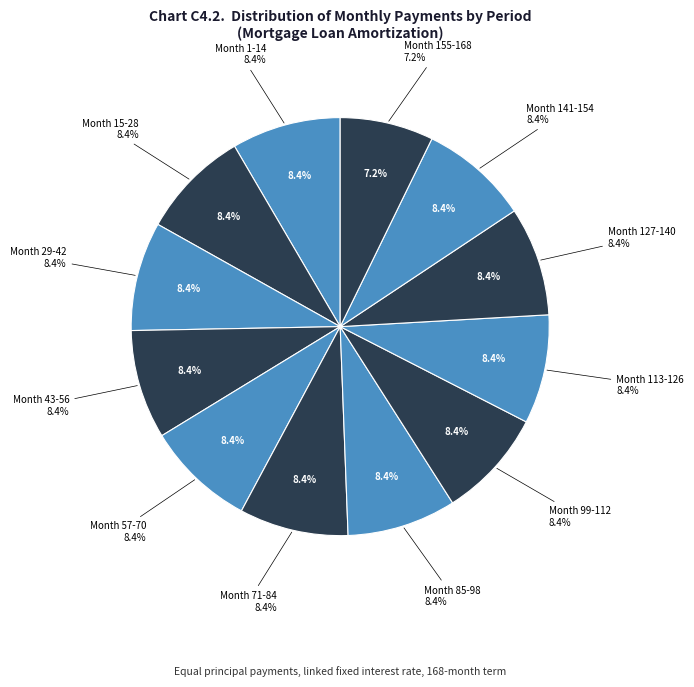

Is there any slice that represents more than half of the pie?

No